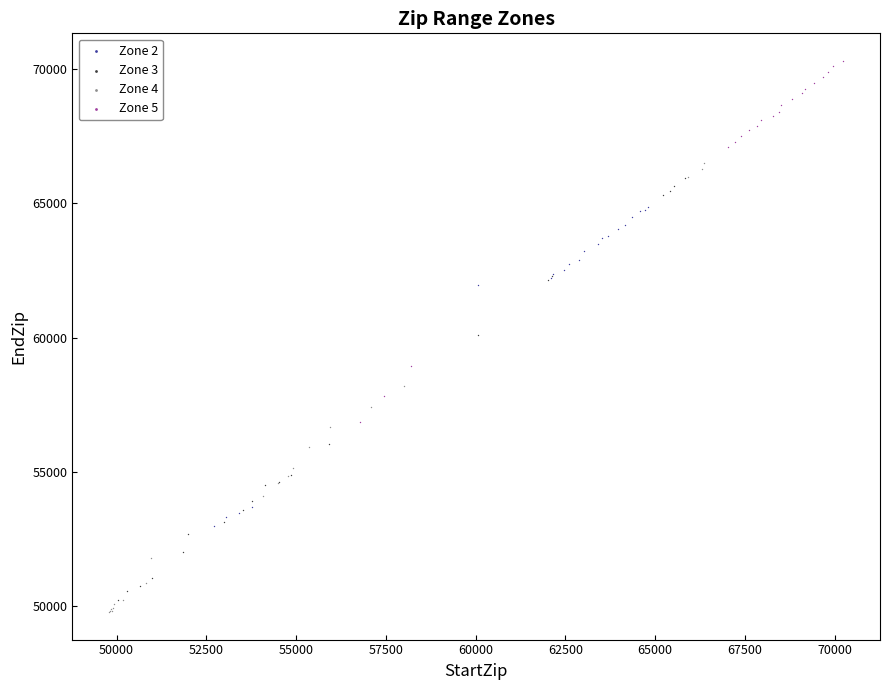

What are all the series names shown in the legend?

Zone 2, Zone 3, Zone 4, Zone 5